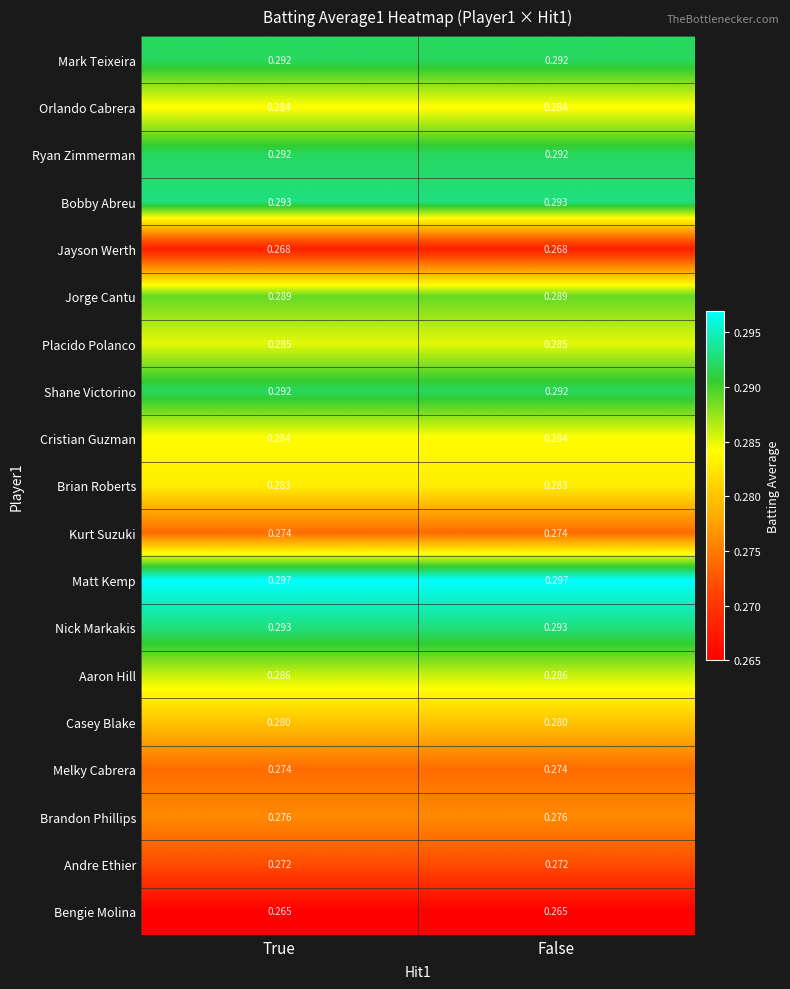

Which series has the largest total across all categories?

Matt Kemp